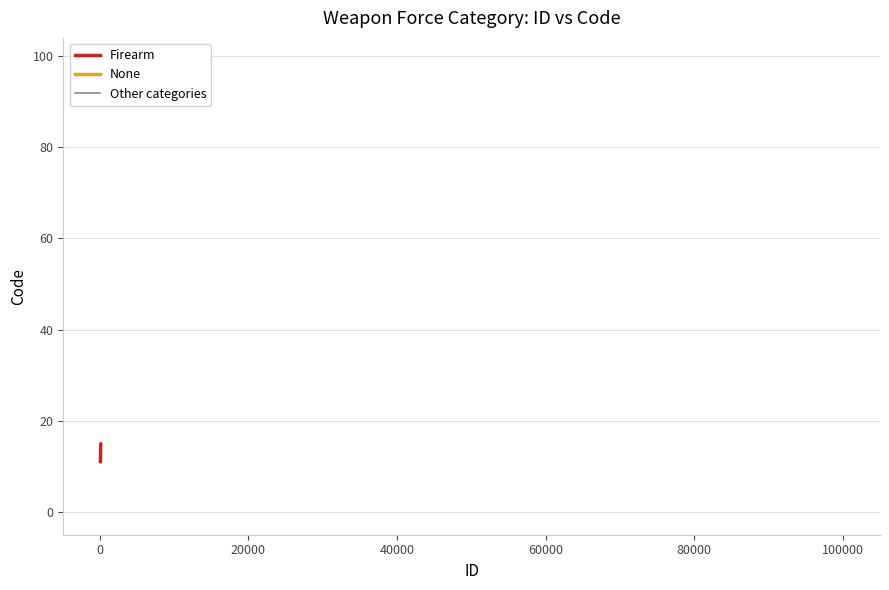

Count the number of categories in the chart.

5